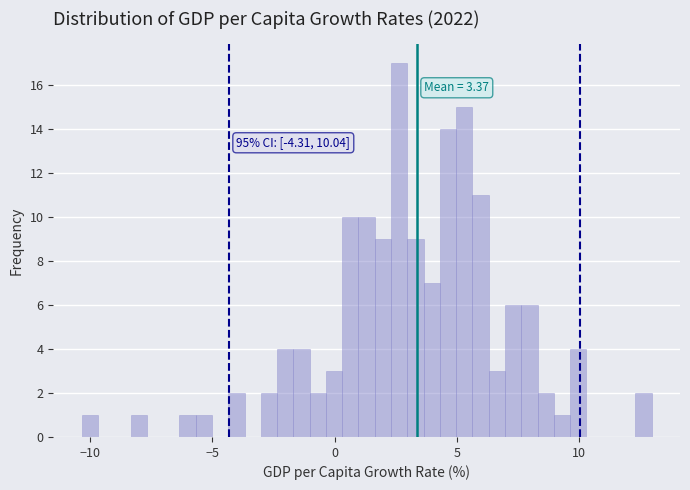

Read against the x-axis, roughly where is the centre of the tallest bar?

2.5